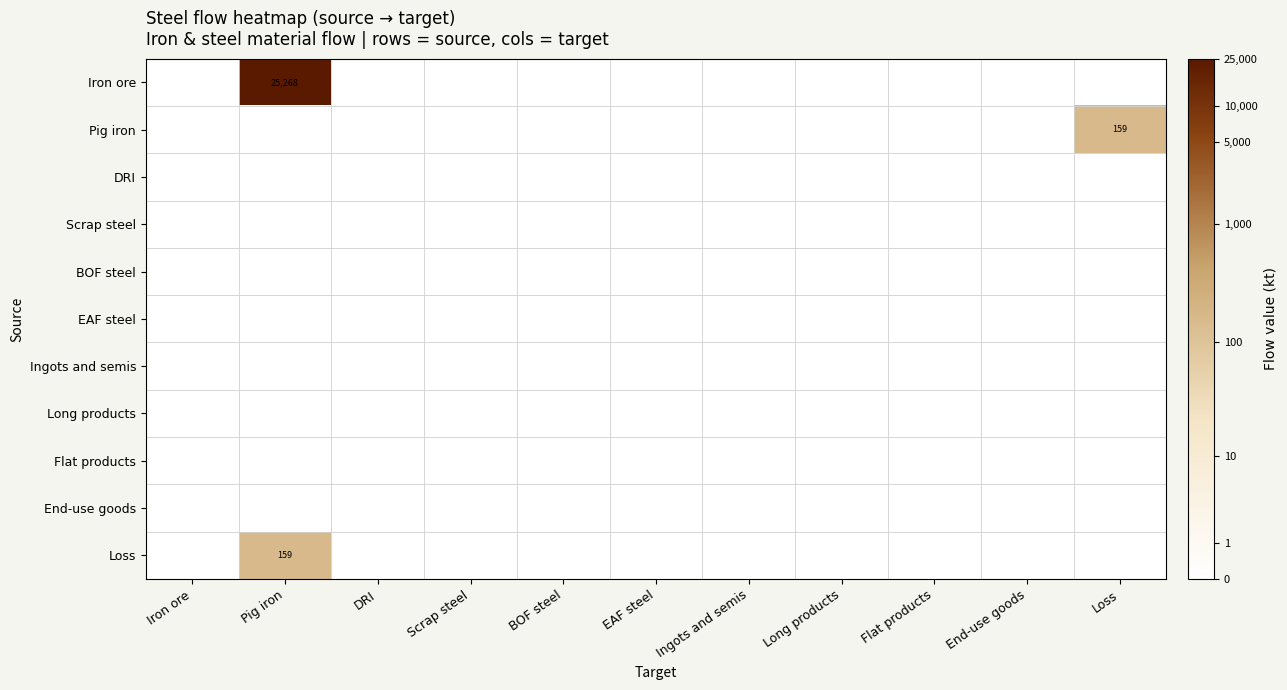

At how many categories does at least one series exceed 3?

2